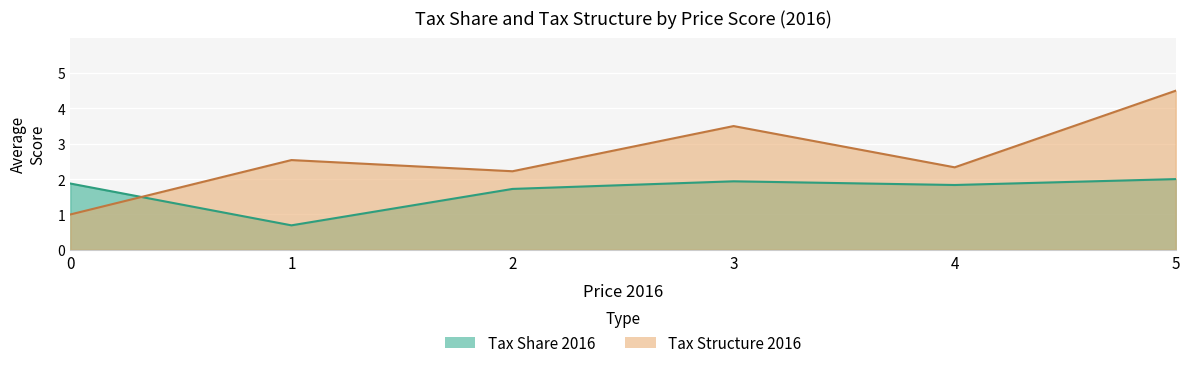

After their last crossing, which series has the higher values: Tax Share 2016 or Tax Structure 2016?

Tax Structure 2016